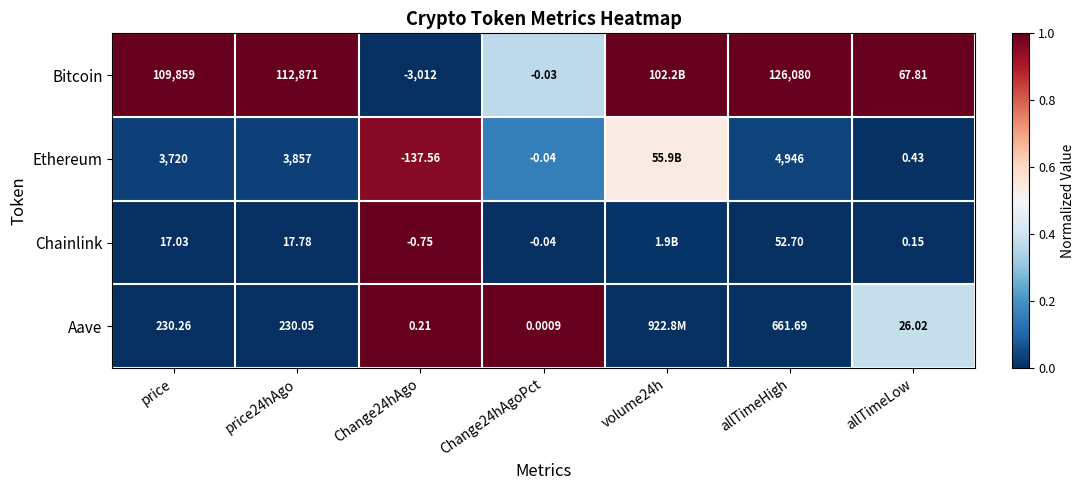

Is the value of Chainlink at price24hAgo greater than the value of Ethereum at allTimeHigh?

No